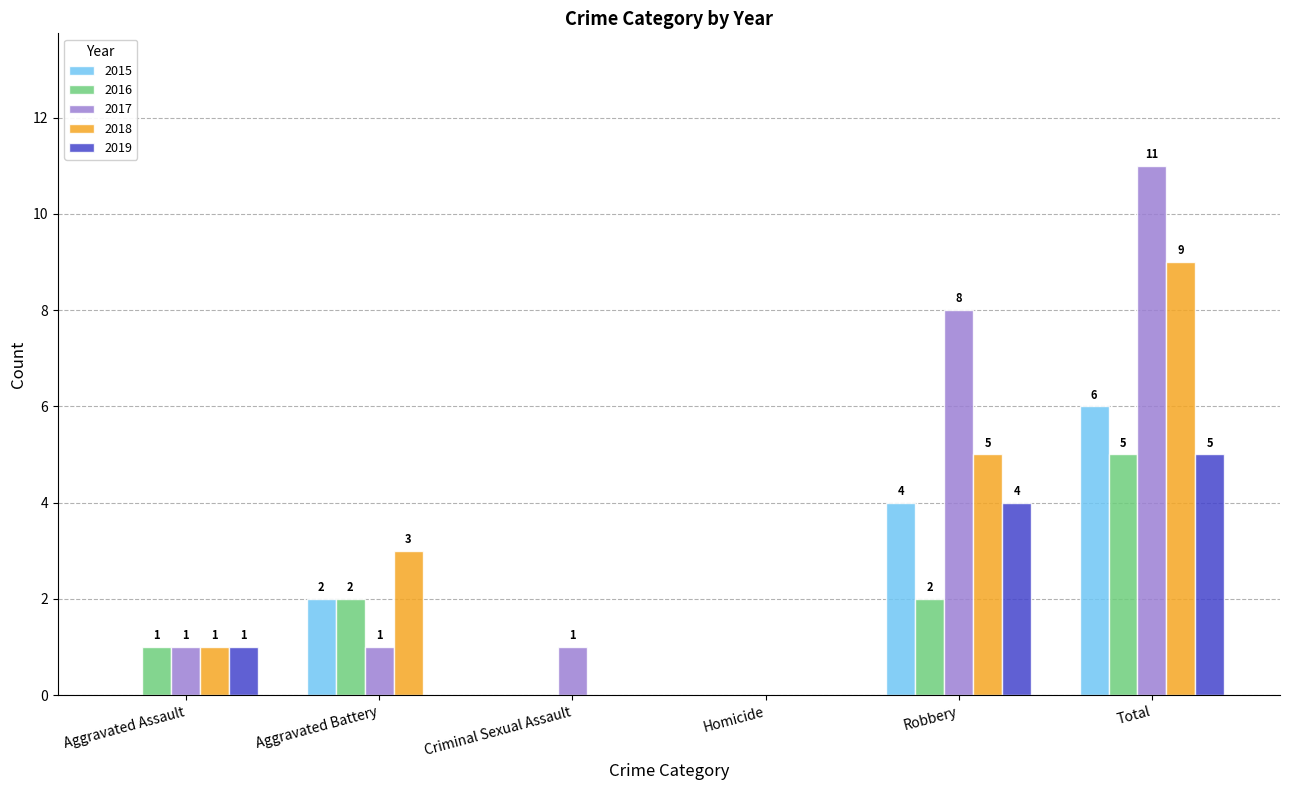

Does the chart contain stacked bars?

No